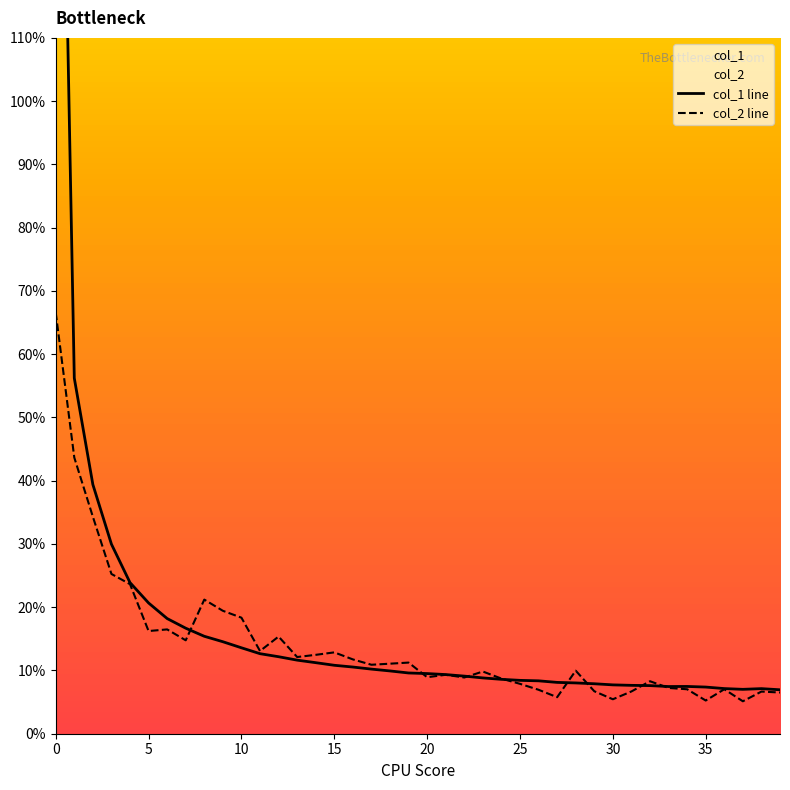

What is the value of the col_2 point at the 12th from the left?

13.1